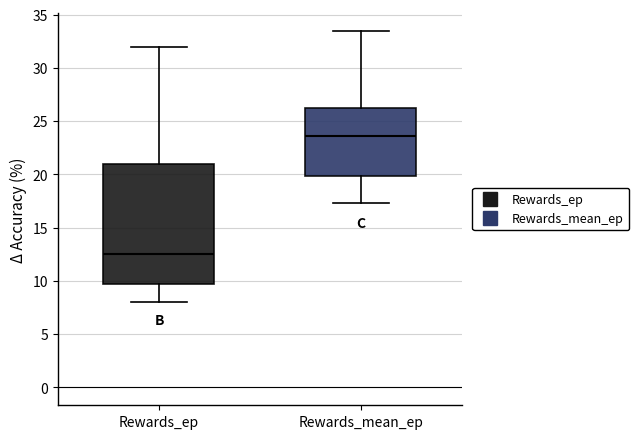

Which box is the tallest, from its lower edge to its upper edge?

Rewards_ep